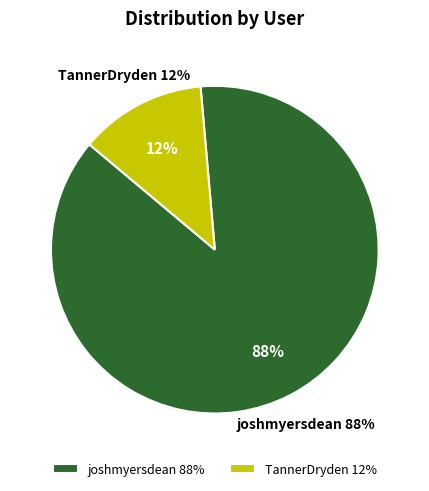

To the nearest percent, what is the combined percentage of TannerDryden and joshmyersdean?

100%